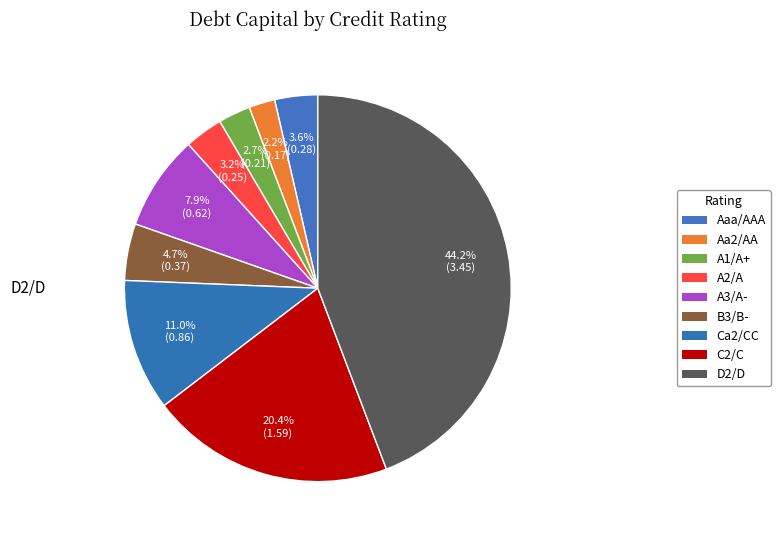

What is the largest slice in the pie chart?

D2/D